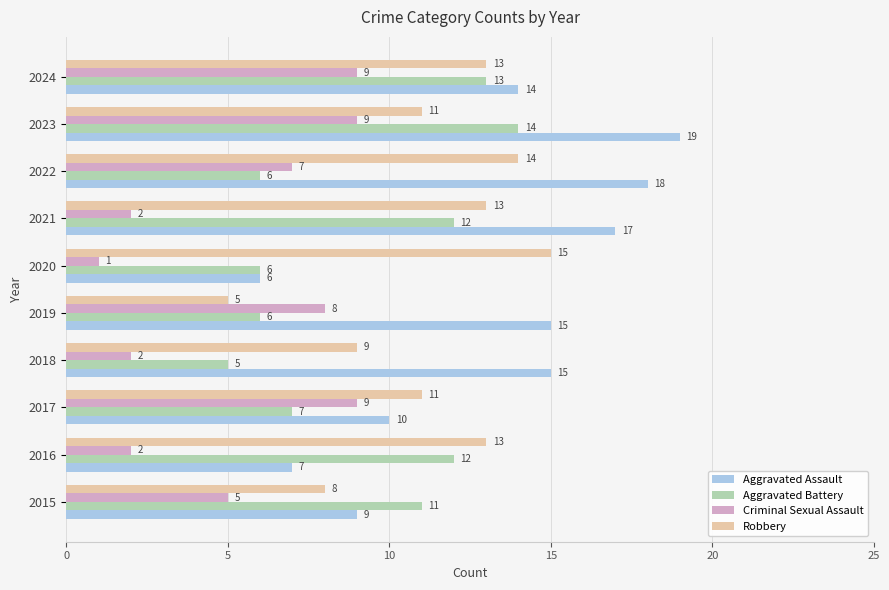

List the series in order of their peak value, lowest first.

Criminal Sexual Assault, Aggravated Battery, Robbery, Aggravated Assault